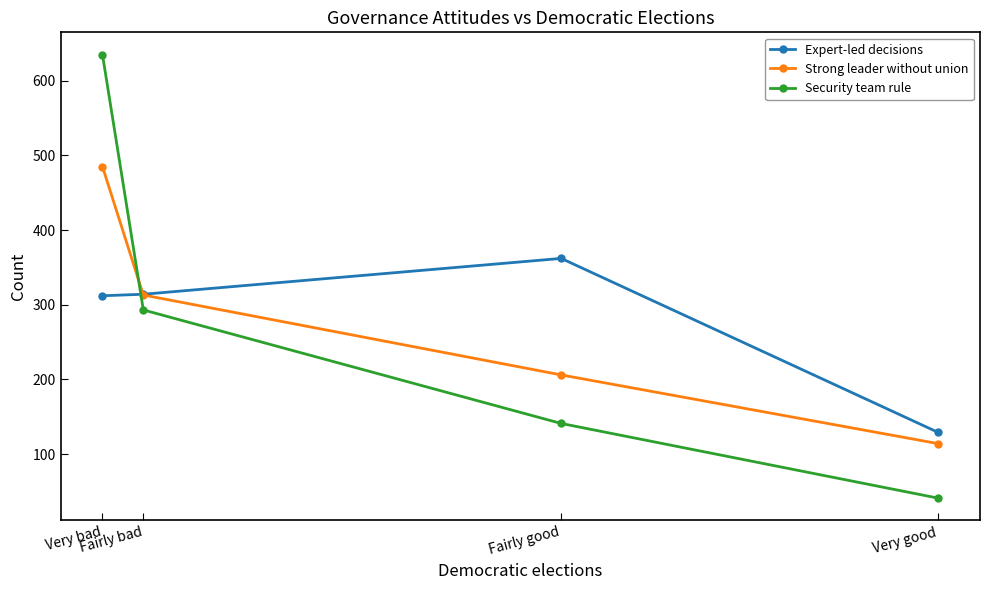

The Strong leader without union series shows 478 at Fairly good. True or false?

False